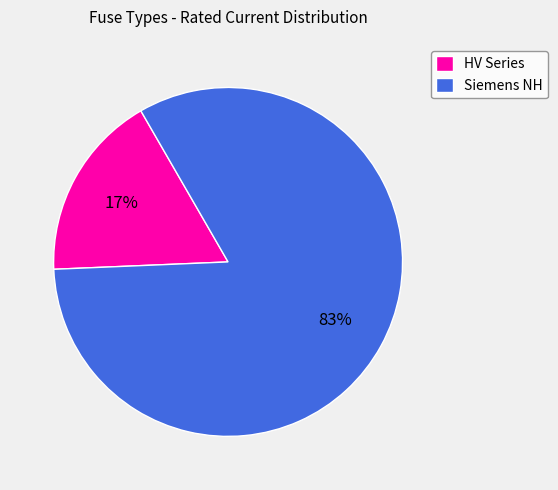

To the nearest percent, what percentage of the pie is HV Series?

17%